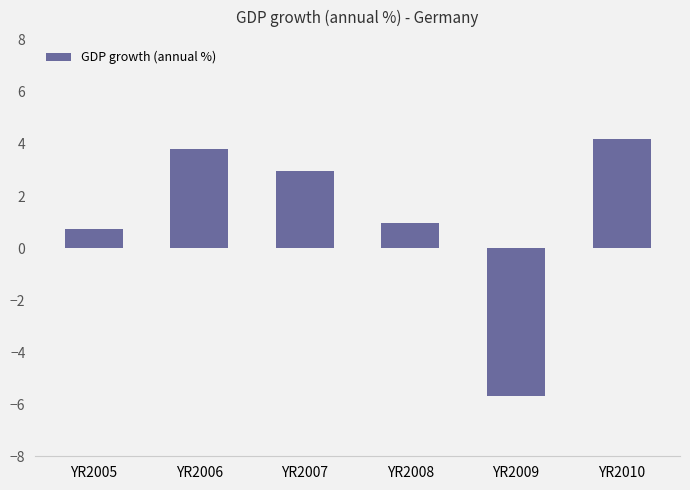

What is the sum of the values at YR2006 and YR2010?

8.0